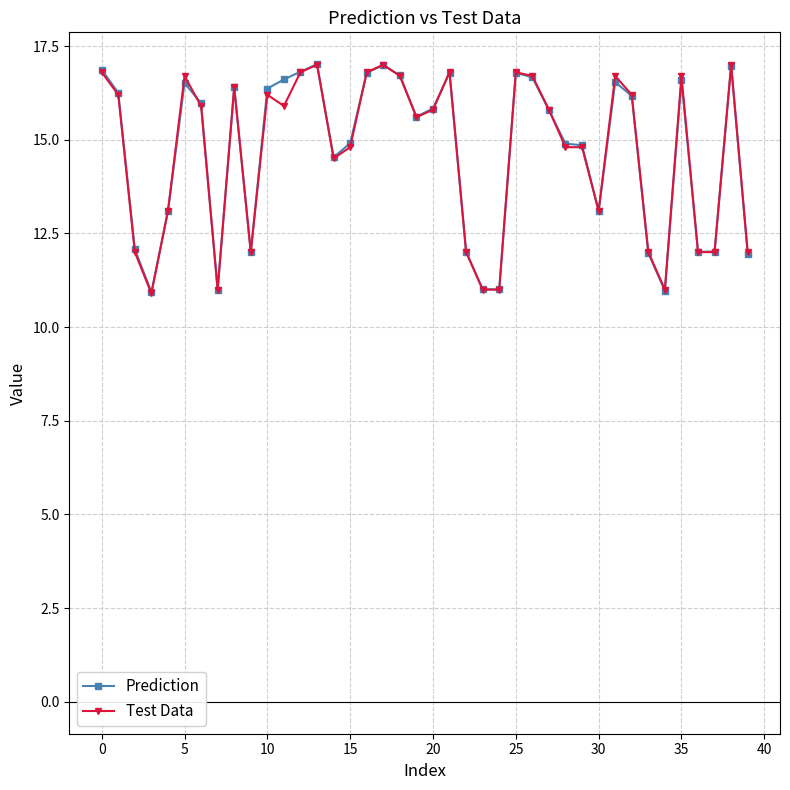

At how many categories does at least one series exceed 14?

26